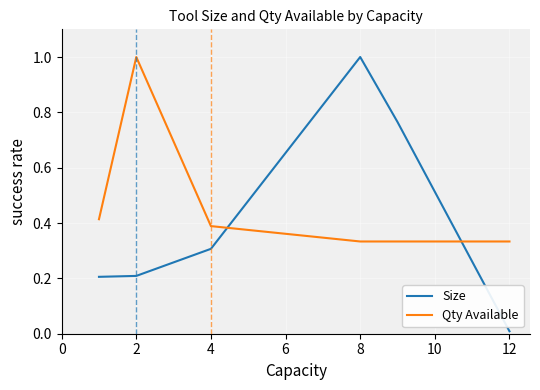

After their last crossing, which series has the higher values: Size or Qty Available?

Qty Available